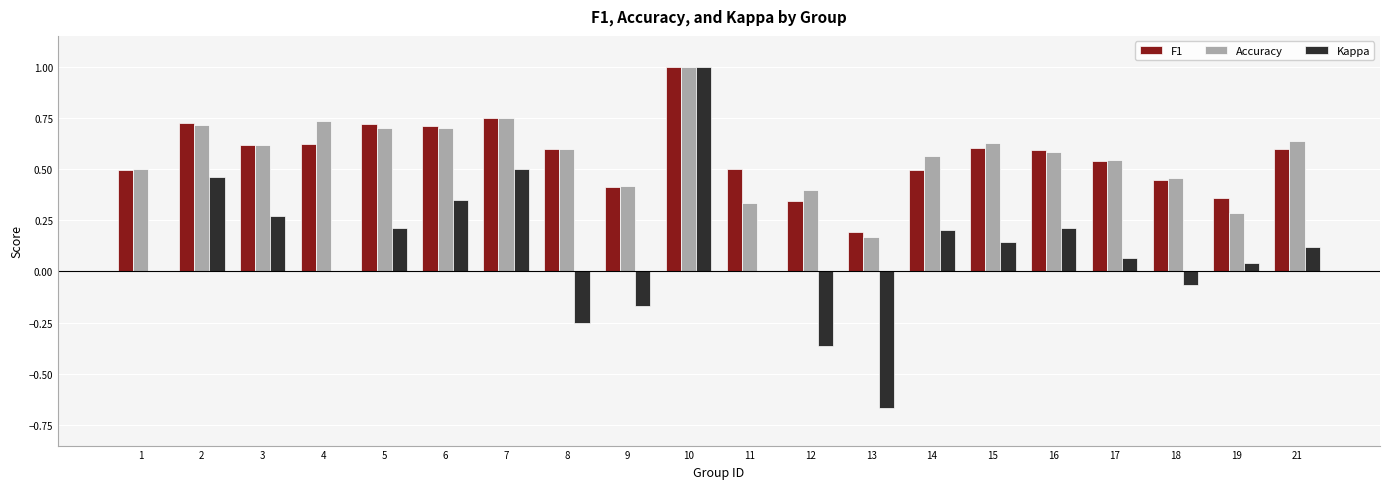

Is the value of Accuracy at 16 greater than the value of F1 at 19?

Yes